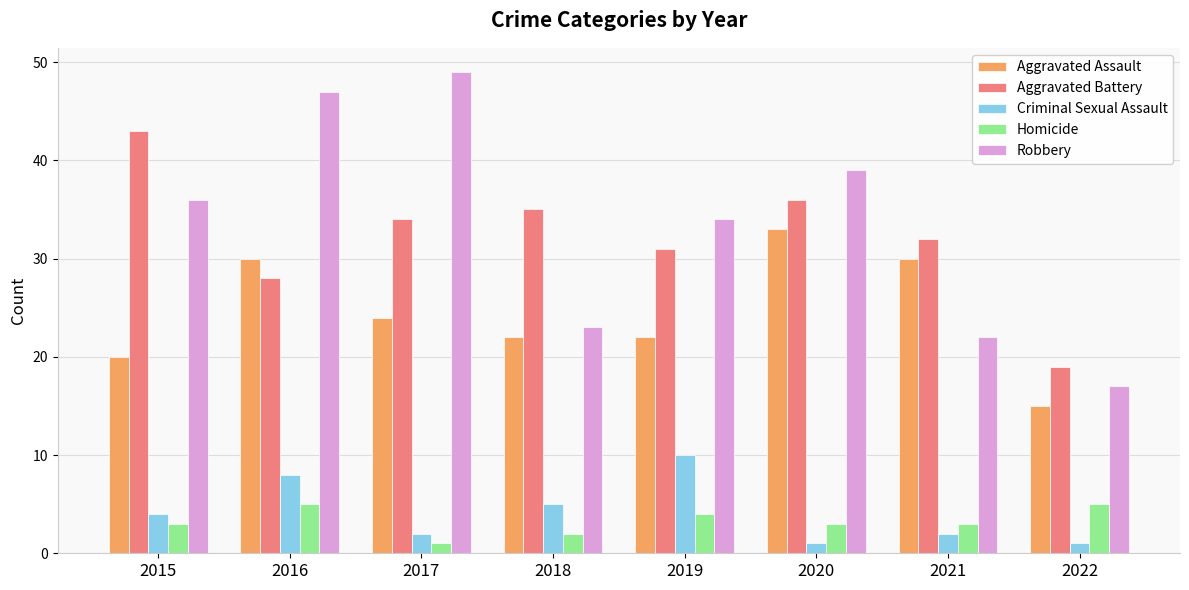

What is the difference between the maximum and minimum values in the Criminal Sexual Assault series?

9